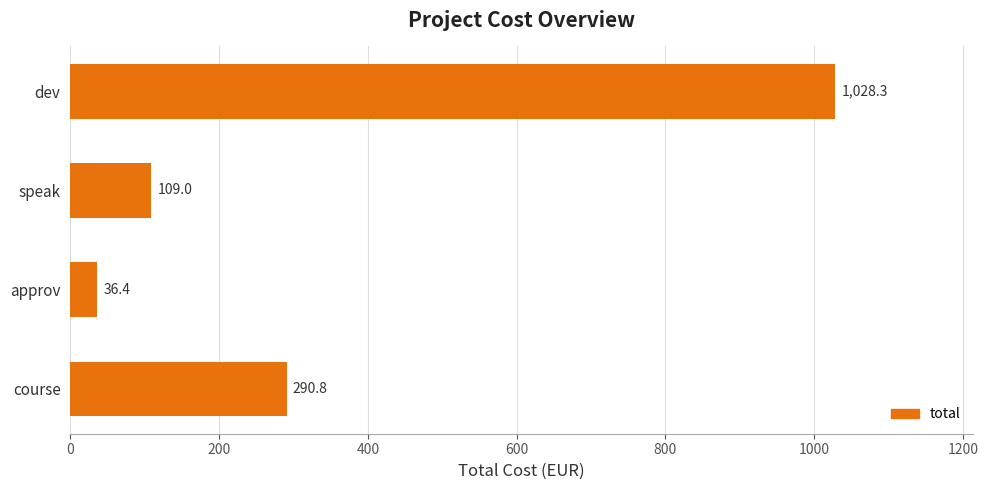

What is the sum of all values?

1464.5